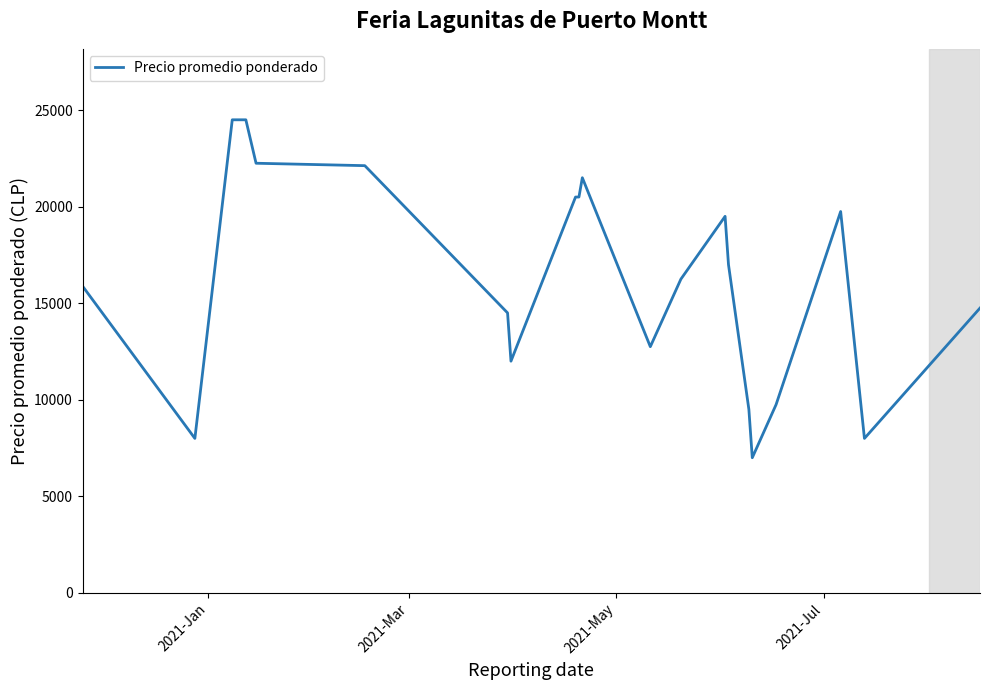

How many distinct data groups are displayed?

1